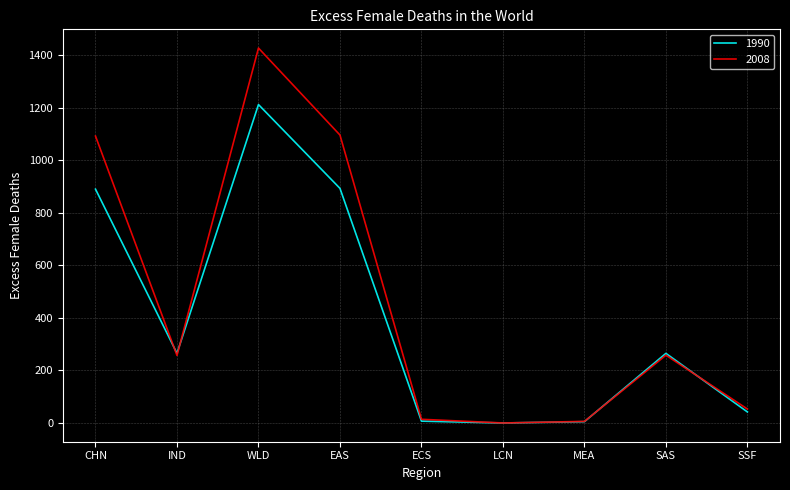

Where is the first local maximum for 2008?

WLD